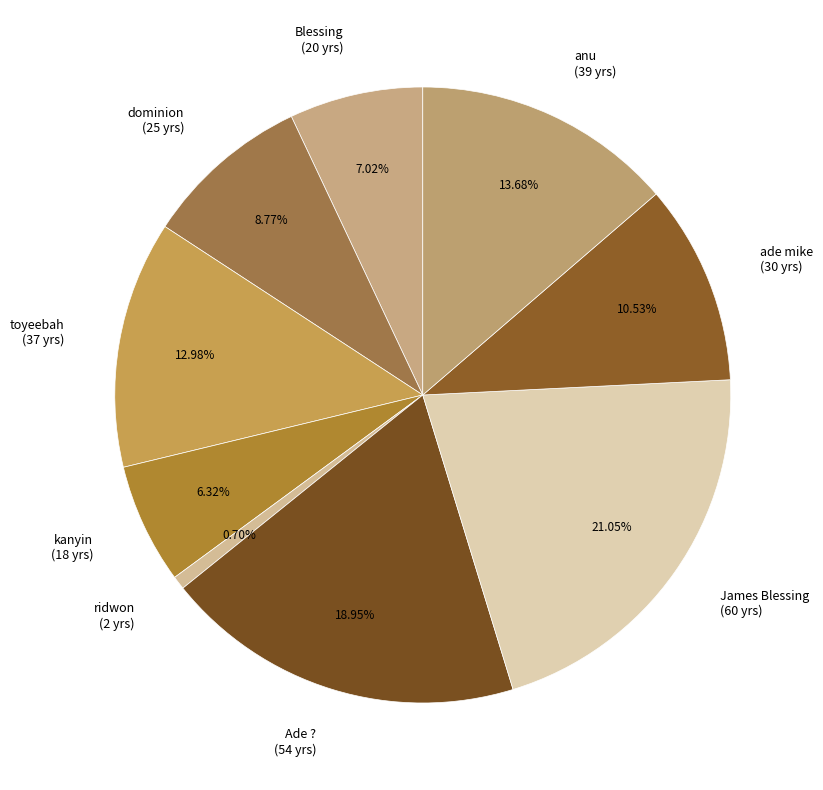

Is there a majority slice in this chart?

No